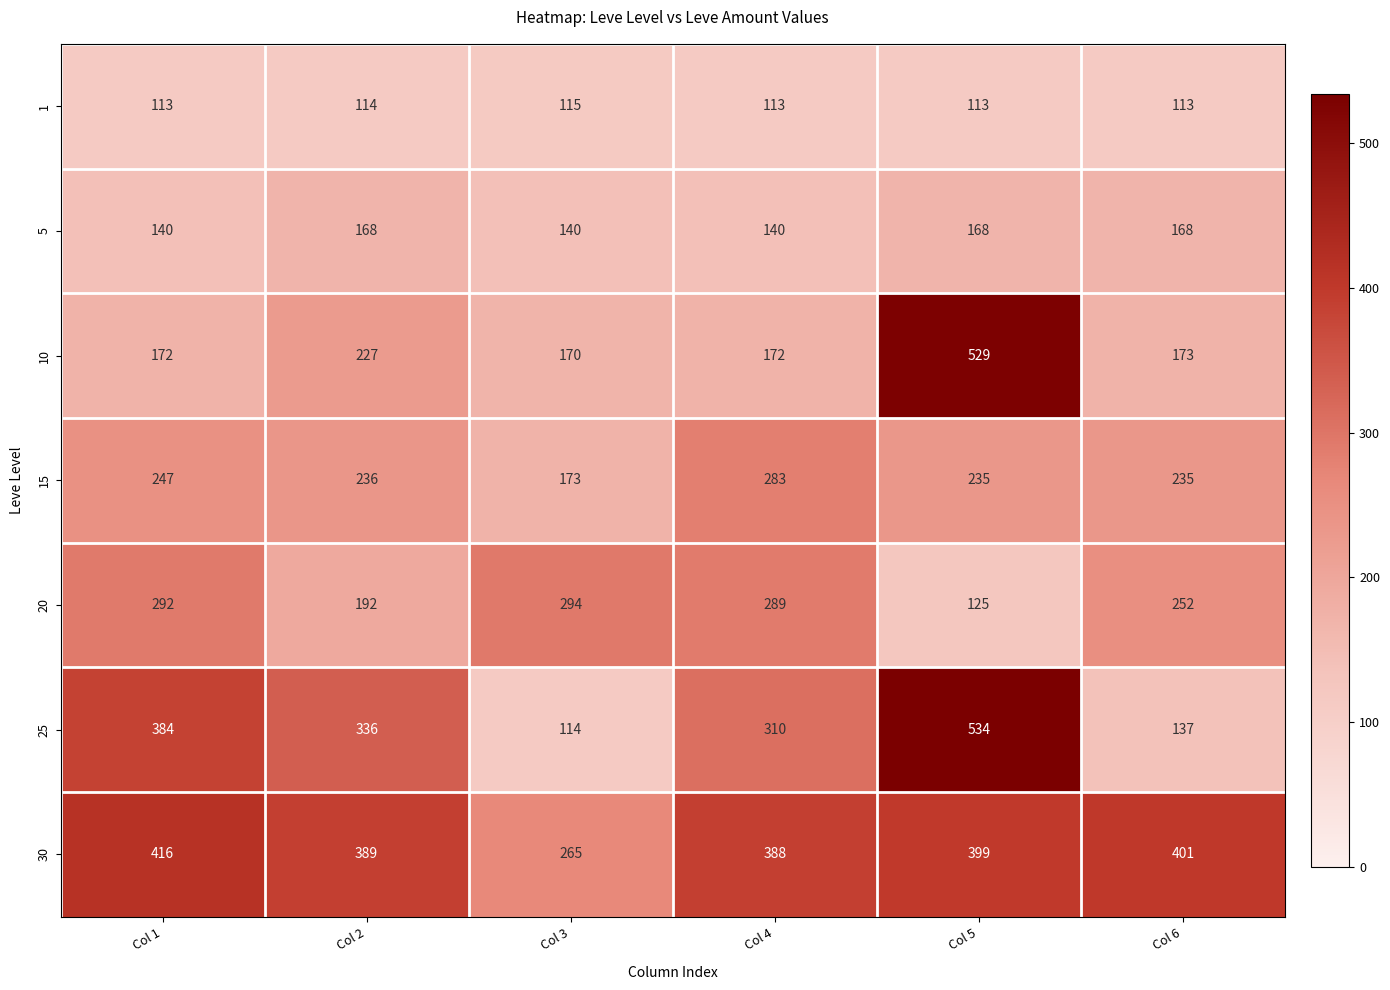

At which label does 15 first exceed 236?

Col 1